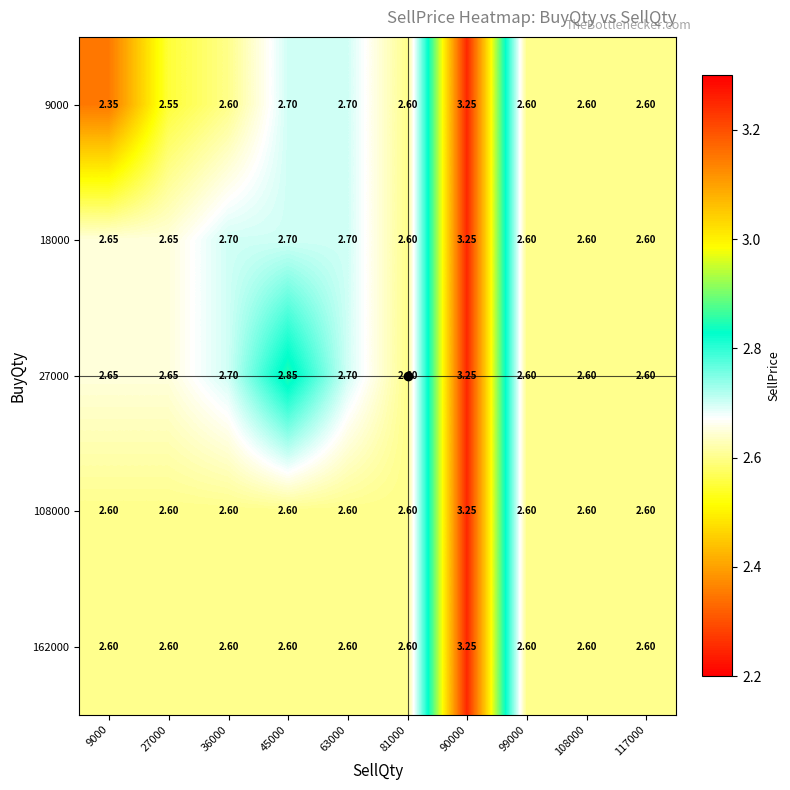

Reading left to right, transcribe all the data shown in this chart.

9000: 9000=2.4	27000=2.5	36000=2.6	45000=2.7	63000=2.7	81000=2.6	90000=3.2	99000=2.6	108000=2.6	117000=2.6
18000: 9000=2.6	27000=2.6	36000=2.7	45000=2.7	63000=2.7	81000=2.6	90000=3.2	99000=2.6	108000=2.6	117000=2.6
27000: 9000=2.6	27000=2.6	36000=2.7	45000=2.9	63000=2.7	81000=2.6	90000=3.2	99000=2.6	108000=2.6	117000=2.6
108000: 9000=2.6	27000=2.6	36000=2.6	45000=2.6	63000=2.6	81000=2.6	90000=3.2	99000=2.6	108000=2.6	117000=2.6
162000: 9000=2.6	27000=2.6	36000=2.6	45000=2.6	63000=2.6	81000=2.6	90000=3.2	99000=2.6	108000=2.6	117000=2.6